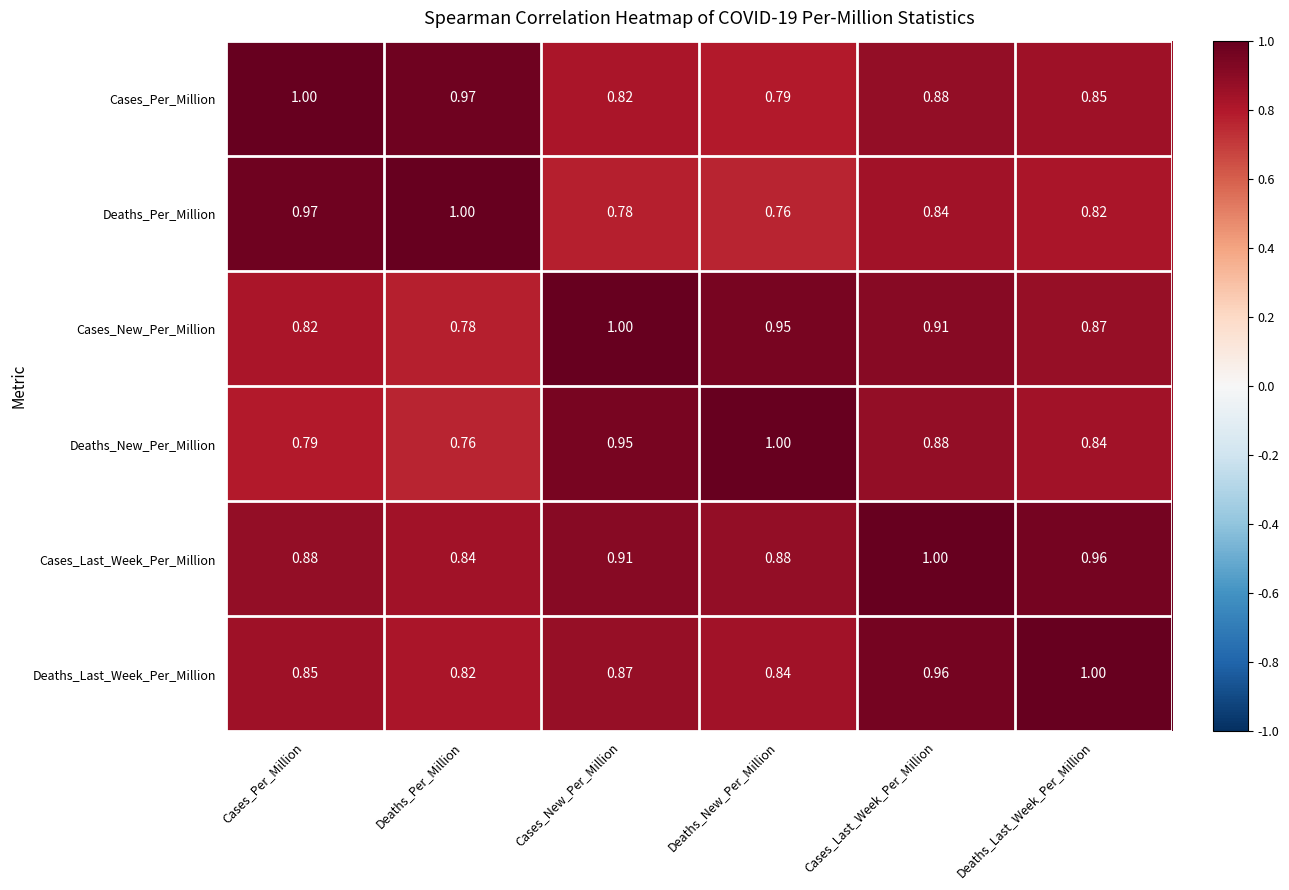

At which label does Deaths_New_Per_Million reach its minimum?

Deaths_Per_Million